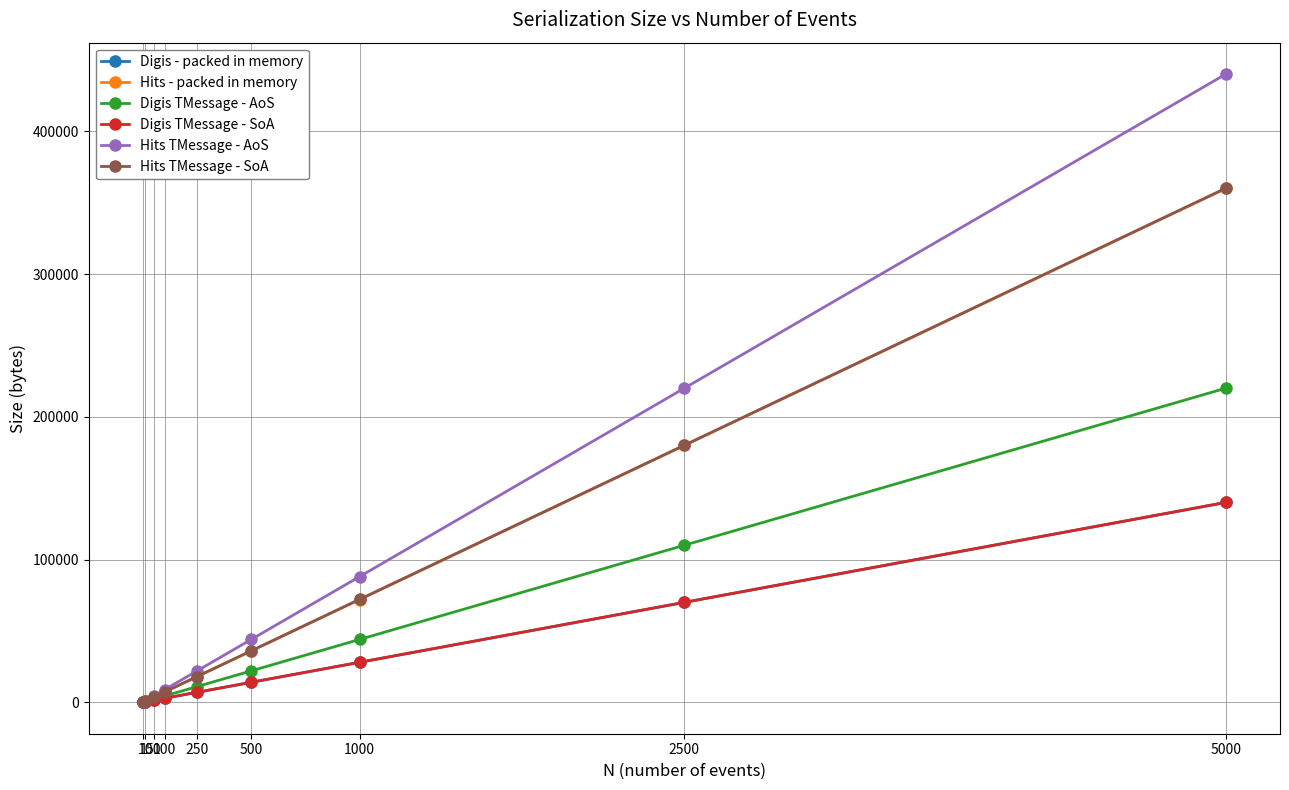

What is the difference between the maximum and minimum values in the Digis TMessage - AoS series?

219956